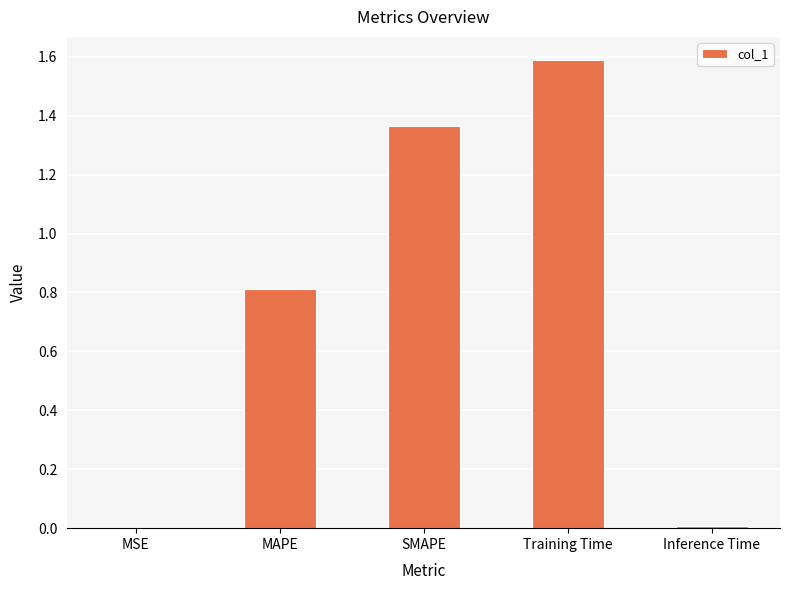

What is the change in value from SMAPE to Training Time?

+0.2